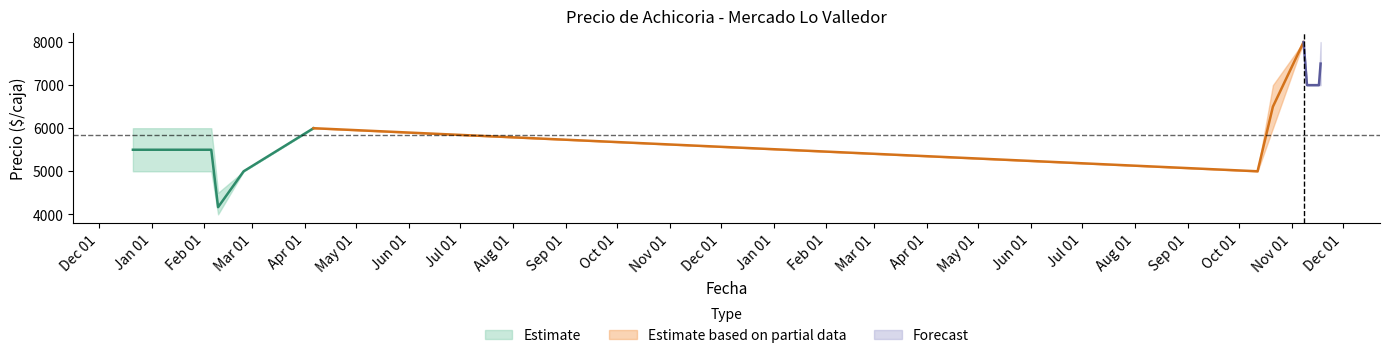

Rank the categories by Precio promedio ponderado value from lowest to highest.

18, 0, 1, 2, 5, 6, 7, 10, 11, 12, 13, 14, 16, 19, 15, 17, 3, 9, 4, 8